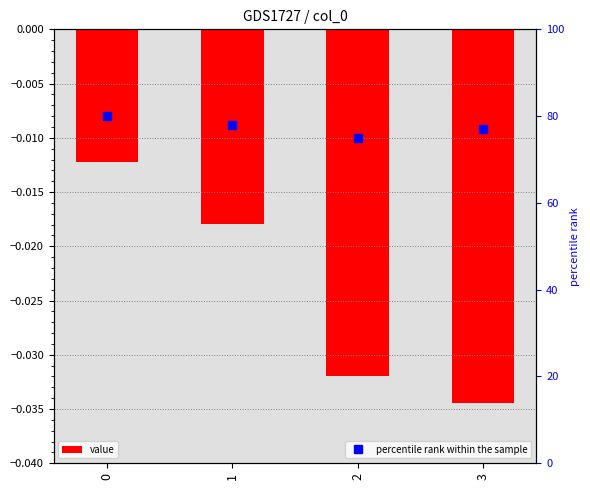

Which series contains the highest Y value?

percentile rank within the sample